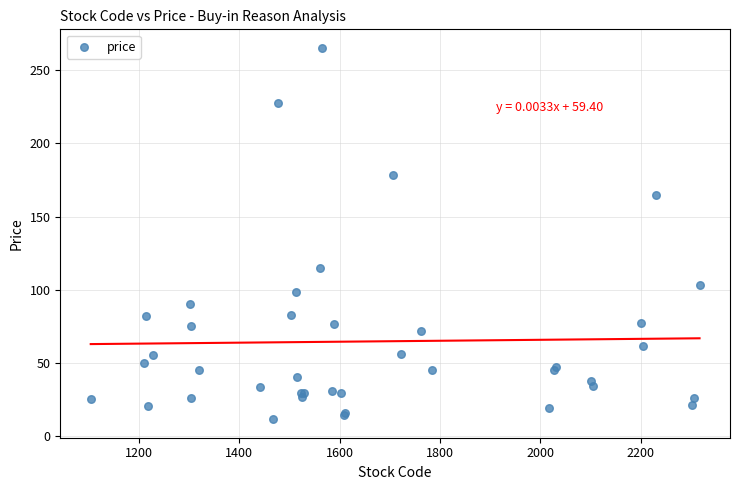

What Y value in the scatter plot is closest to 138?

115.0